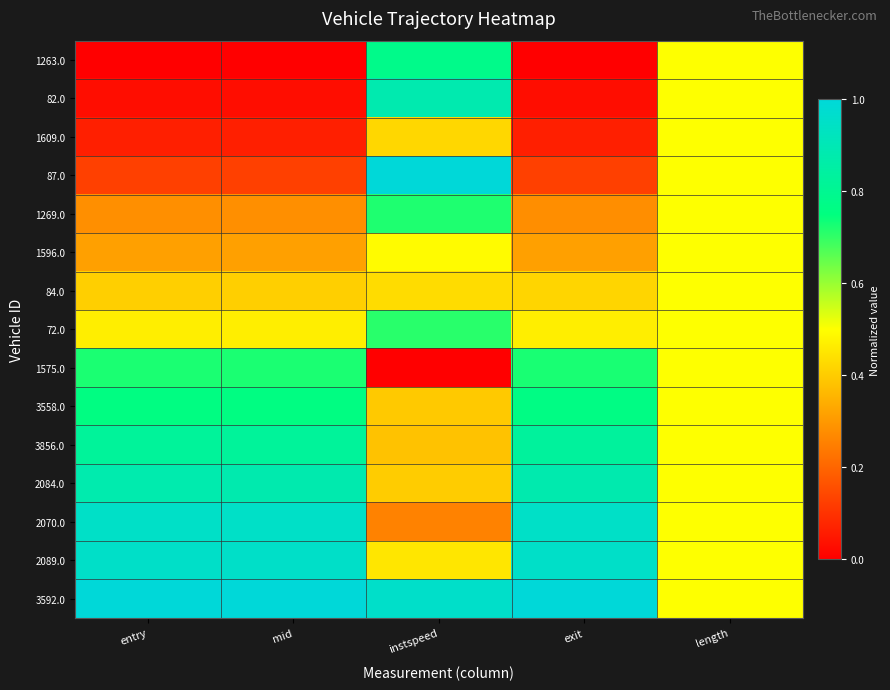

Reading left to right, transcribe all the data shown in this chart.

1263.0: entry=0.0	mid=0.0	instspeed=0.8	exit=0.0	length=0.5
82.0: entry=0.0	mid=0.0	instspeed=0.9	exit=0.0	length=0.5
1609.0: entry=0.1	mid=0.1	instspeed=0.4	exit=0.1	length=0.5
87.0: entry=0.1	mid=0.1	instspeed=1.0	exit=0.1	length=0.5
1269.0: entry=0.3	mid=0.3	instspeed=0.7	exit=0.3	length=0.5
1596.0: entry=0.3	mid=0.3	instspeed=0.5	exit=0.3	length=0.5
84.0: entry=0.4	mid=0.4	instspeed=0.4	exit=0.4	length=0.5
72.0: entry=0.5	mid=0.5	instspeed=0.7	exit=0.5	length=0.5
1575.0: entry=0.7	mid=0.7	instspeed=0.0	exit=0.7	length=0.5
3558.0: entry=0.8	mid=0.8	instspeed=0.4	exit=0.8	length=0.5
3856.0: entry=0.8	mid=0.8	instspeed=0.4	exit=0.8	length=0.5
2084.0: entry=0.9	mid=0.9	instspeed=0.4	exit=0.9	length=0.5
2070.0: entry=1.0	mid=1.0	instspeed=0.3	exit=1.0	length=0.5
2089.0: entry=1.0	mid=1.0	instspeed=0.5	exit=1.0	length=0.5
3592.0: entry=1.0	mid=1.0	instspeed=1.0	exit=1.0	length=0.5